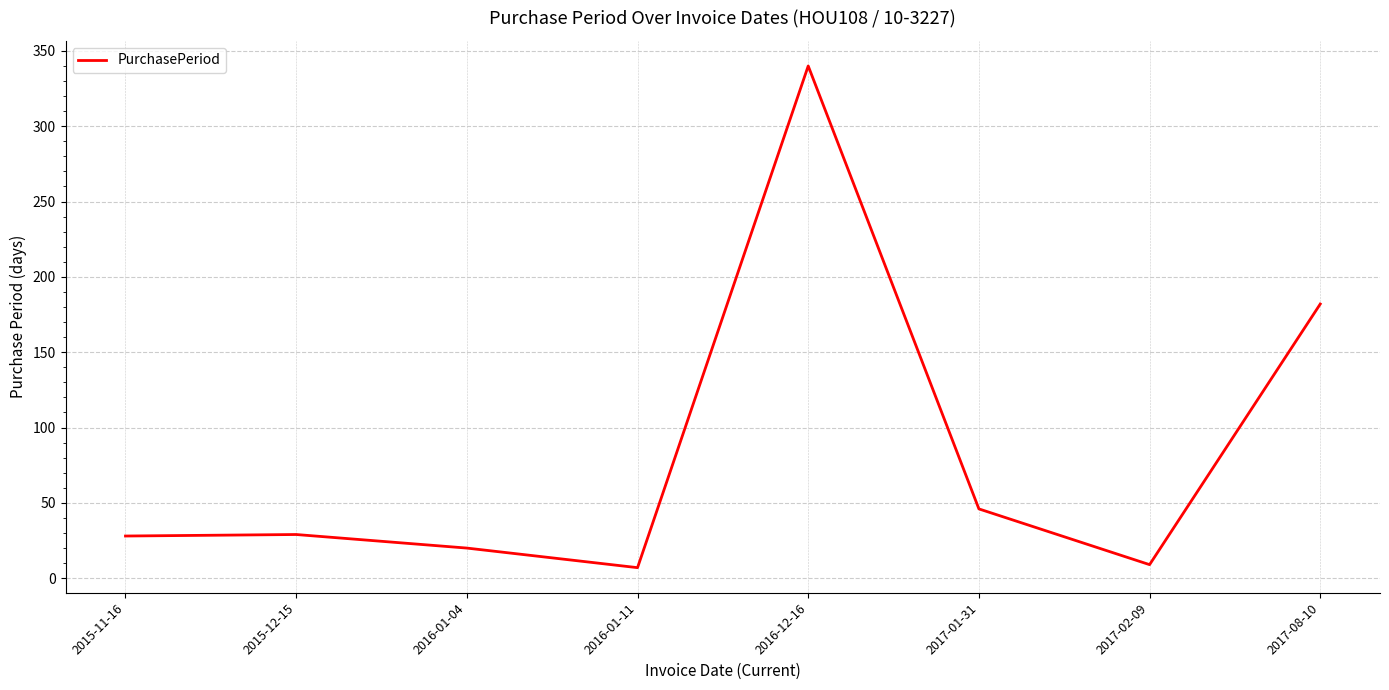

Where is the first local minimum?

2016-01-11